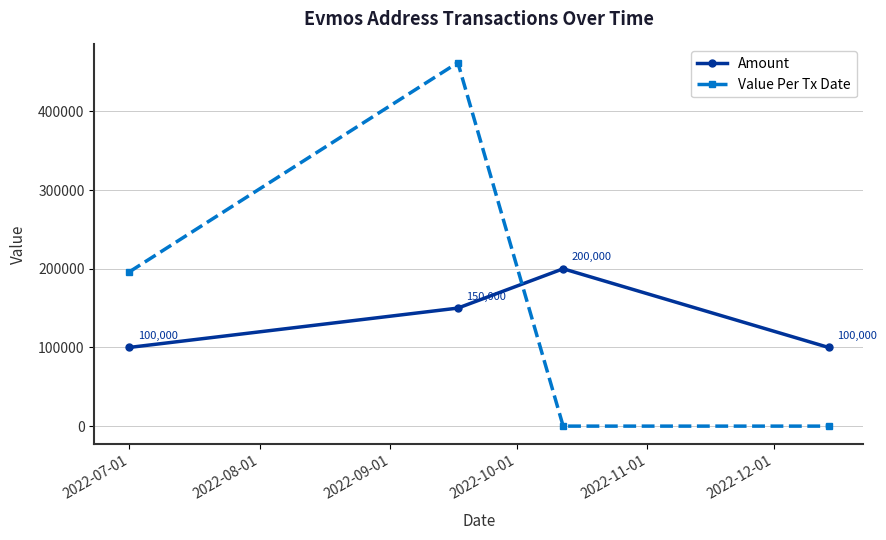

What is the greatest value displayed?

462000